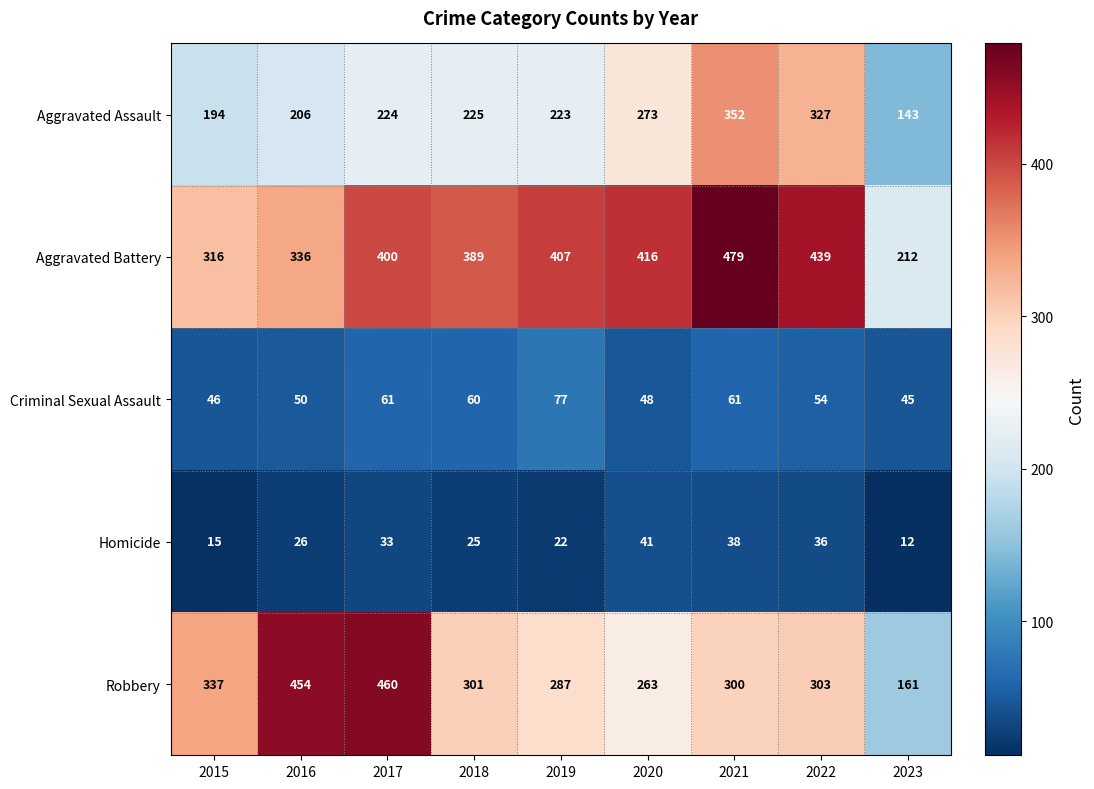

Which category has the highest value across all series?

2021